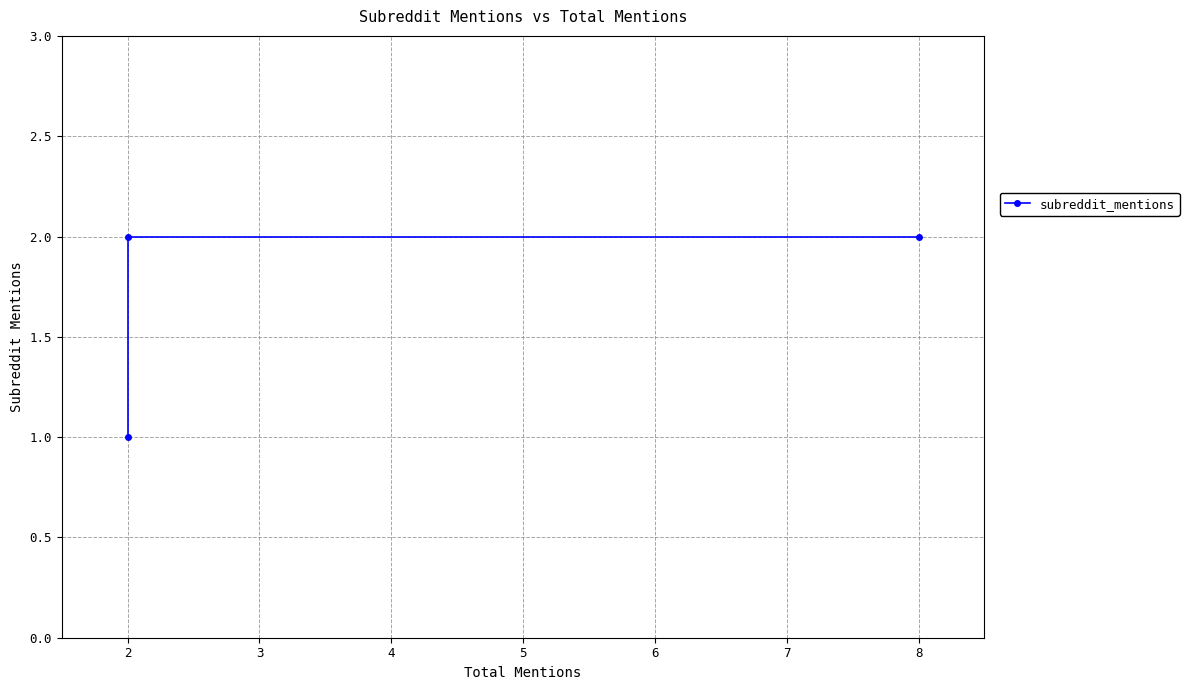

What is the sum of the values at 3 and 2?

3